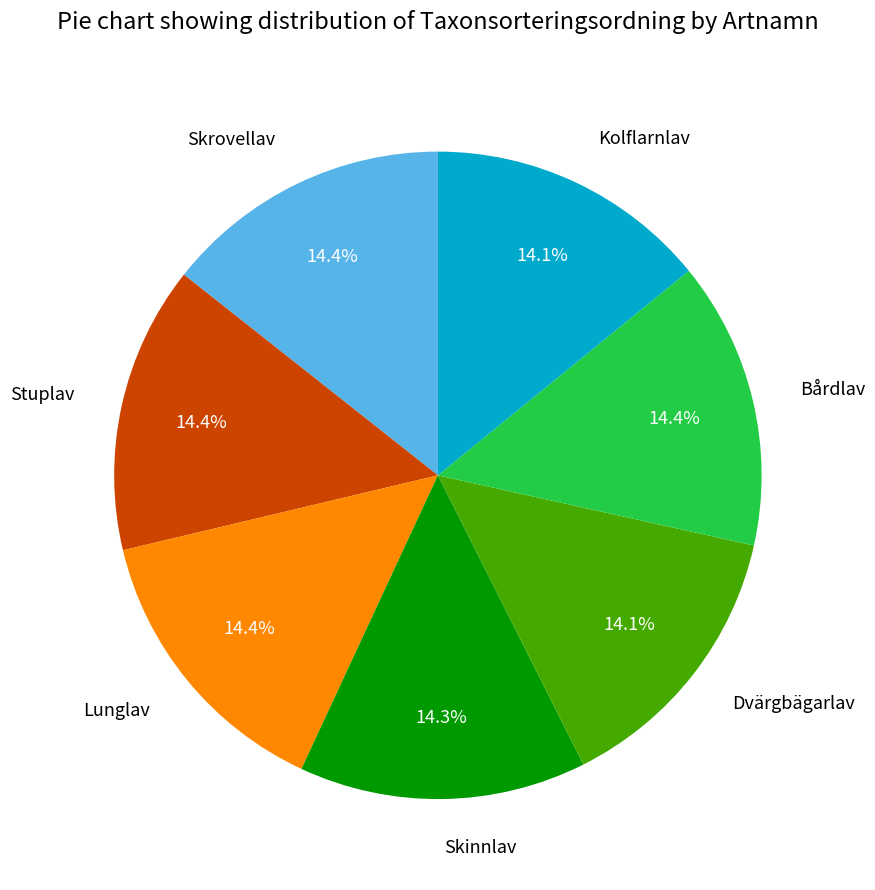

Is Skinnlav the majority of the pie?

No